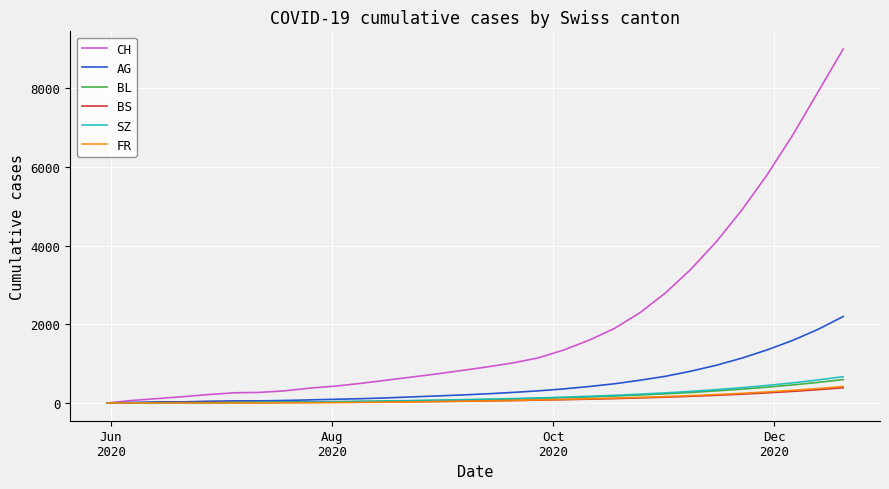

What is the greatest value displayed?

9000